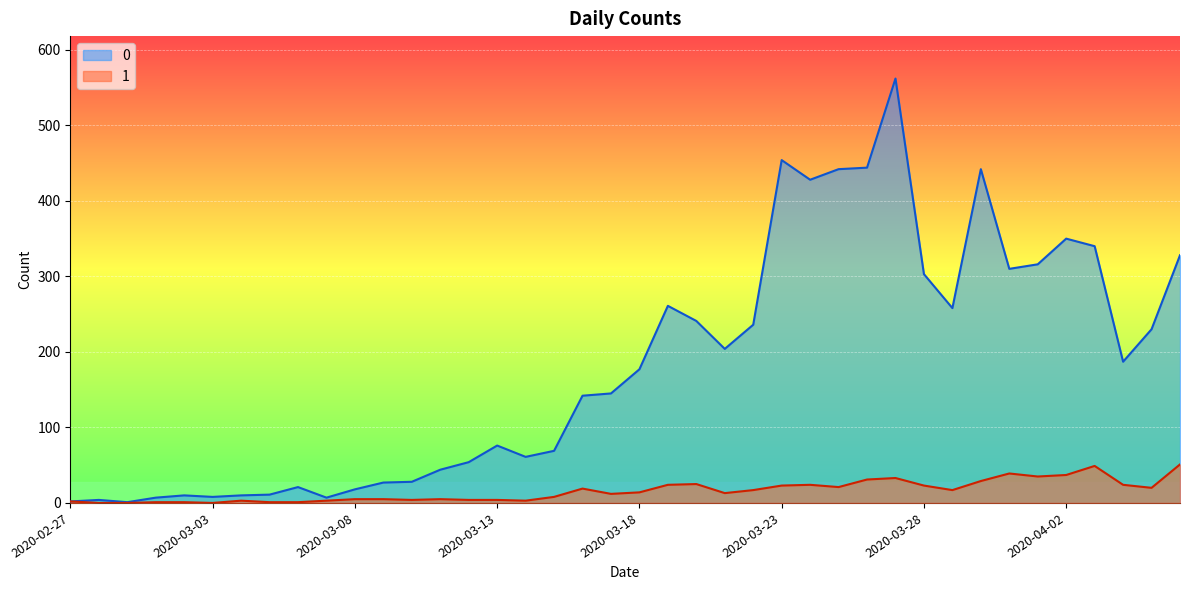

Is it true that 1 equals 25 at 2020-03-20?

True